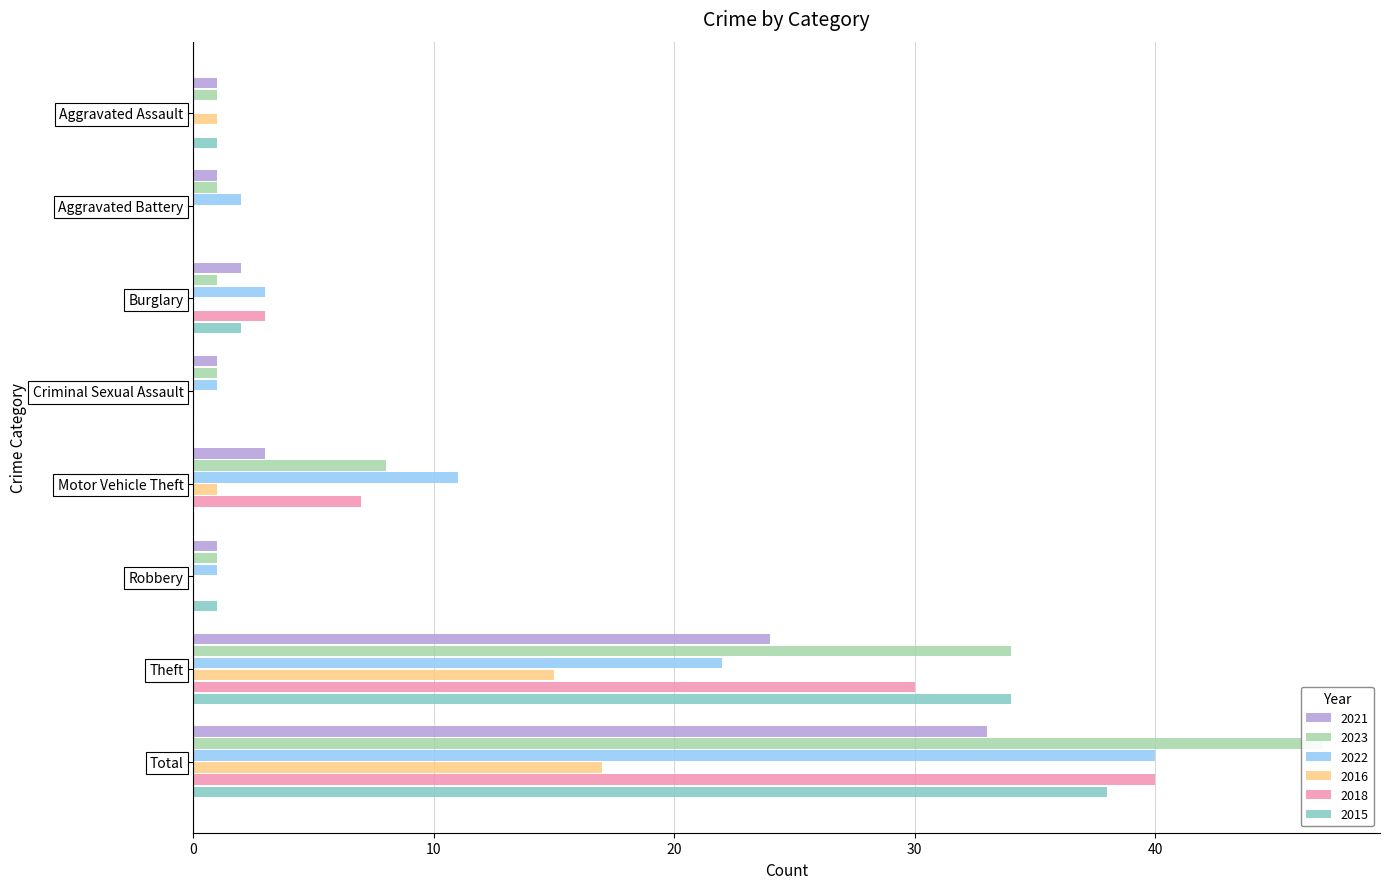

Count the number of data series in this chart.

6